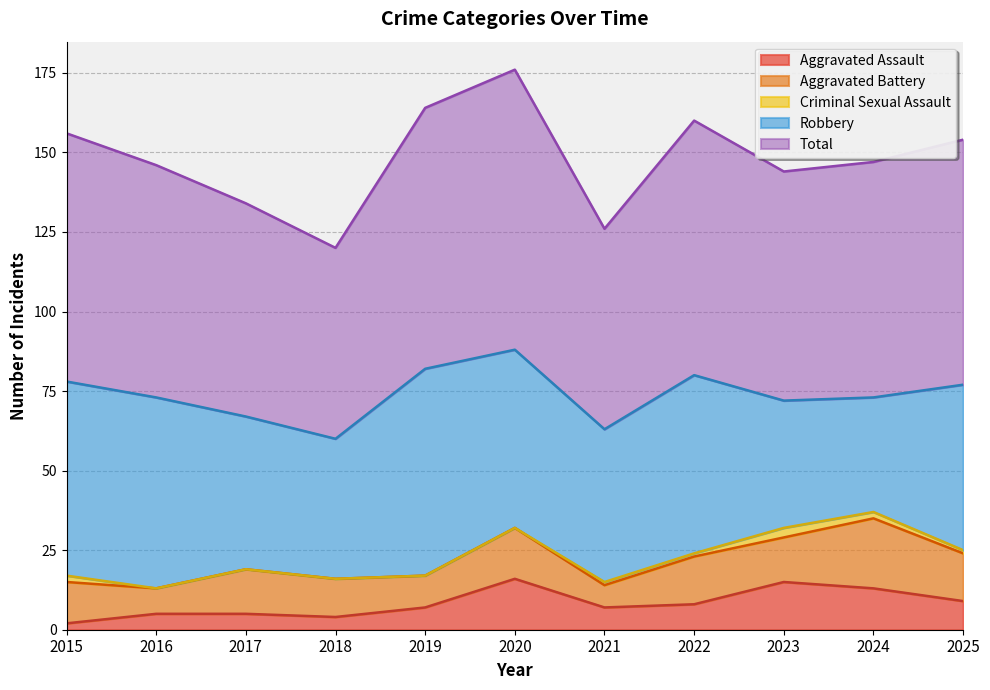

How many values in the Aggravated Assault series exceed 7?

5